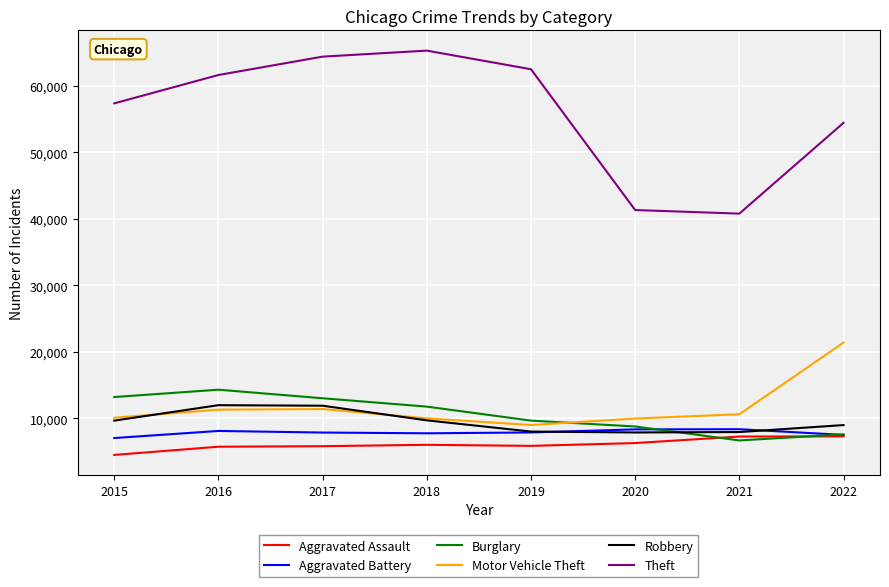

Read the Burglary value at 2020, to the nearest 10.

8760